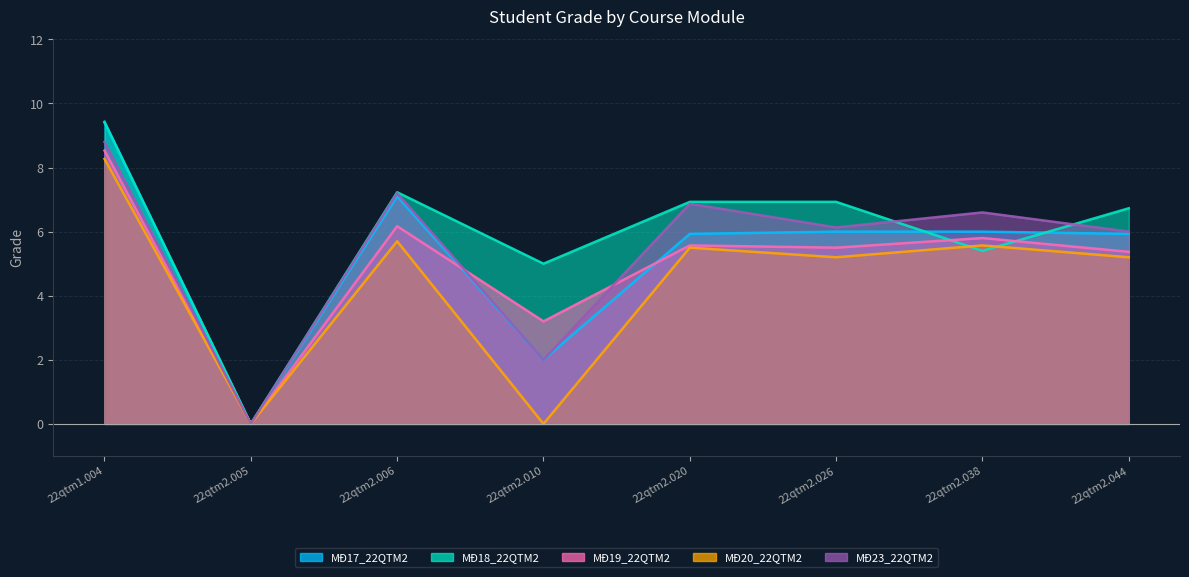

Where is the first local maximum for MĐ17_22QTM2?

22qtm2.006